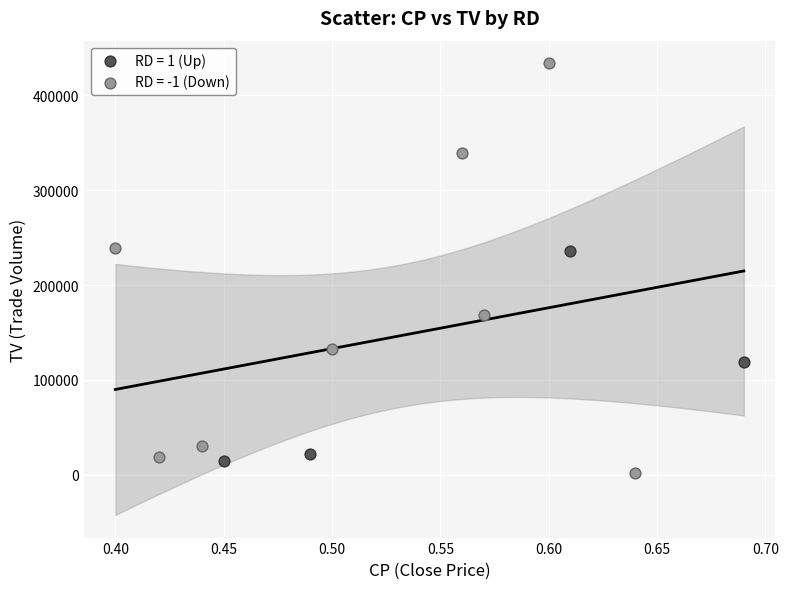

Which series has the largest Y range (max minus min)?

RD = -1 (Down)